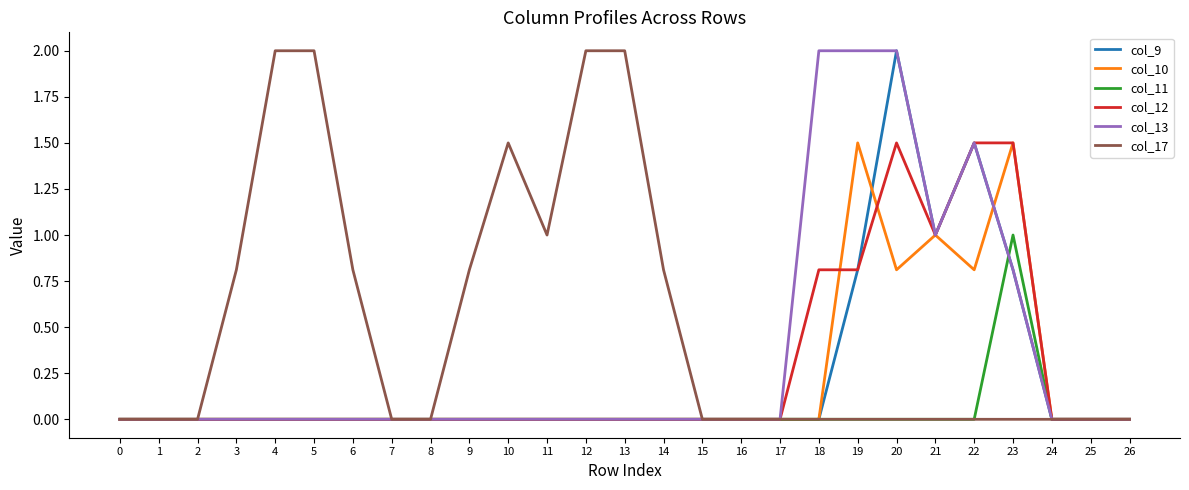

The value of col_12 at 11 is -0.7. True or false?

False